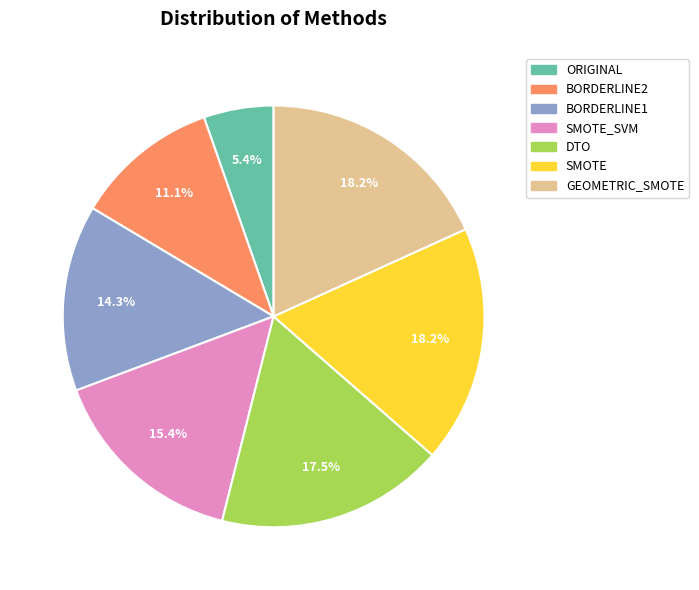

Is there any slice that represents more than half of the pie?

No